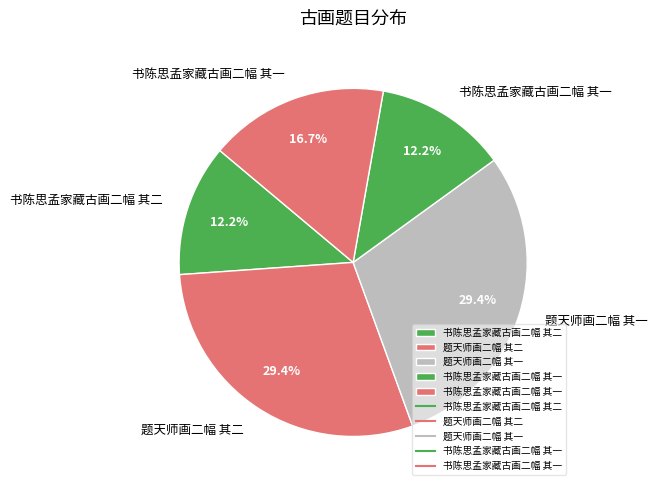

What is the smallest slice in the pie chart?

书陈思孟家藏古画二幅 其一